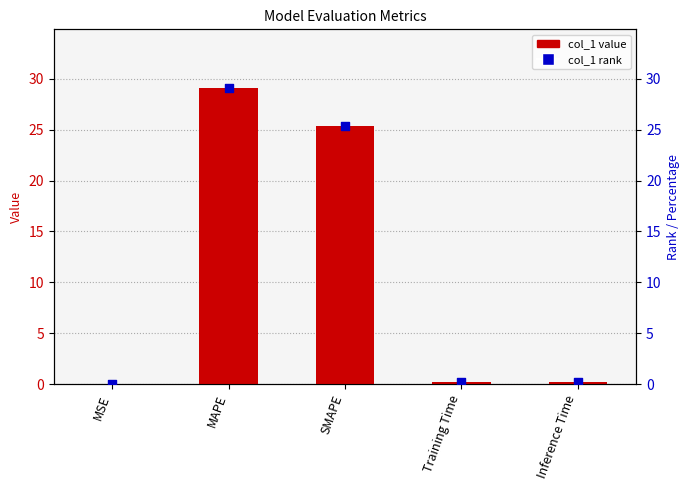

What is the total value across all series at Inference Time?

0.4